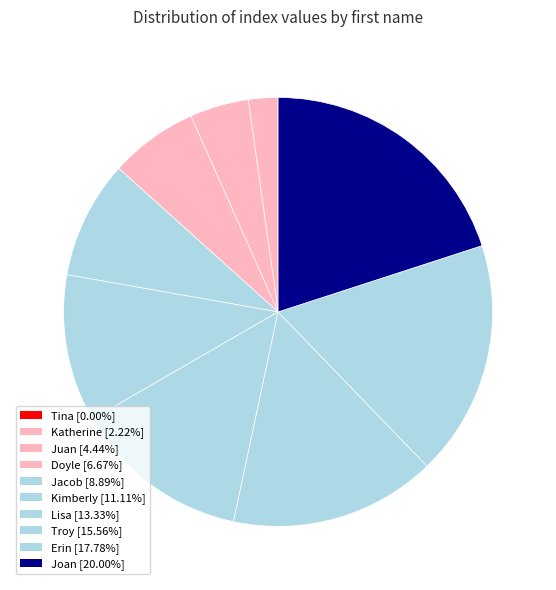

To the nearest percent, what is the difference between the Lisa and Joan slice percentages?

7%